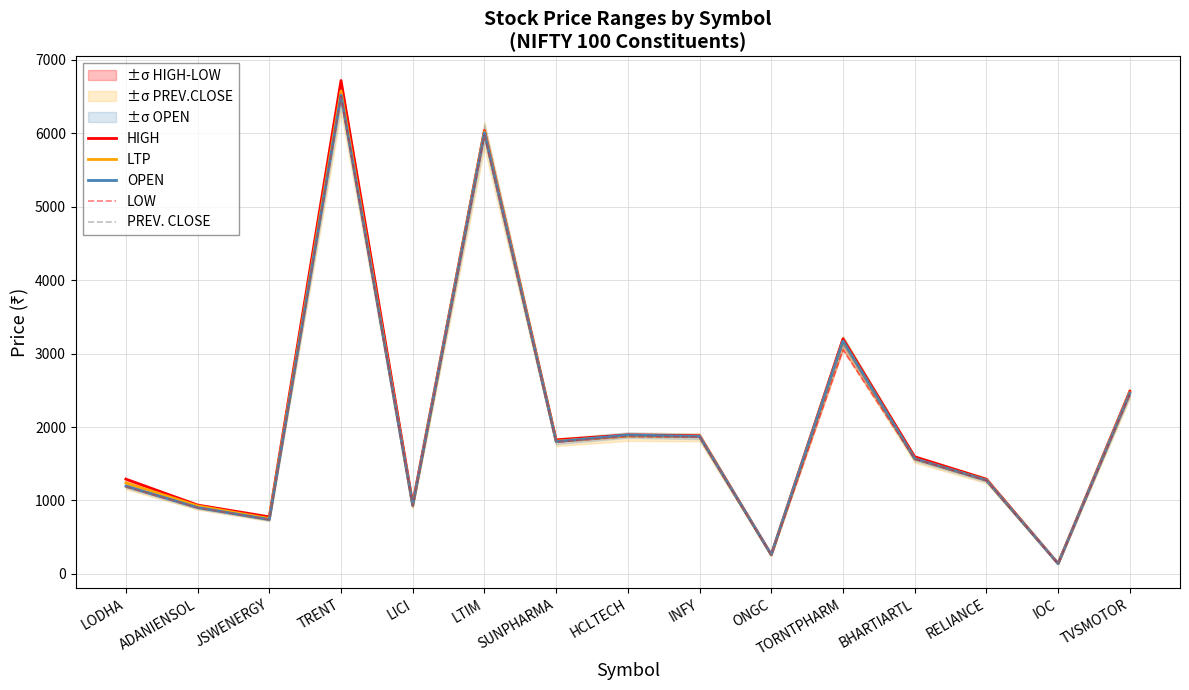

List the series in order of their peak value, lowest first.

PREV. CLOSE, LOW, OPEN, LTP, HIGH